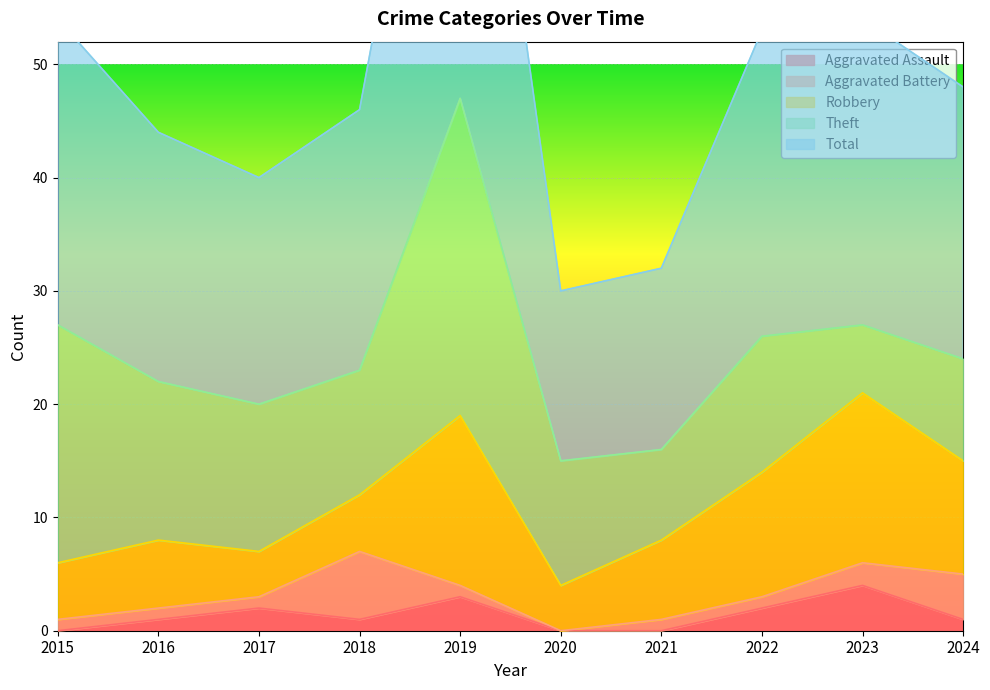

List the labels in order of Robbery value, largest first.

2019, 2023, 2022, 2024, 2021, 2016, 2015, 2018, 2017, 2020